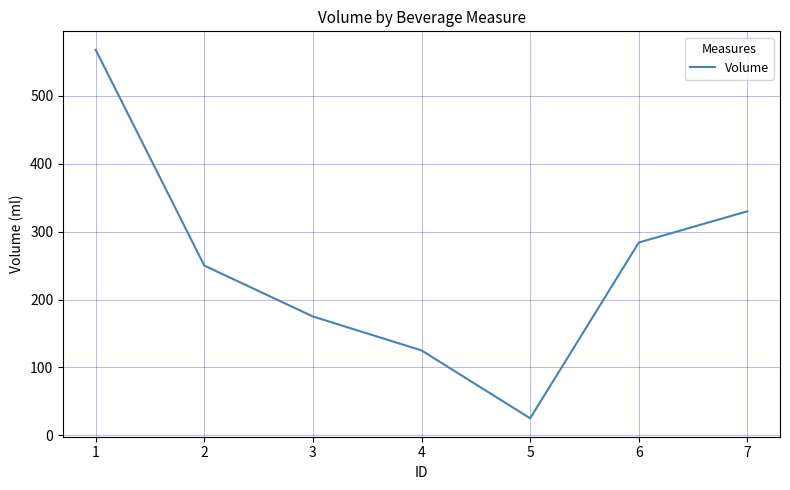

At which category does the chart reach its peak across all series?

1